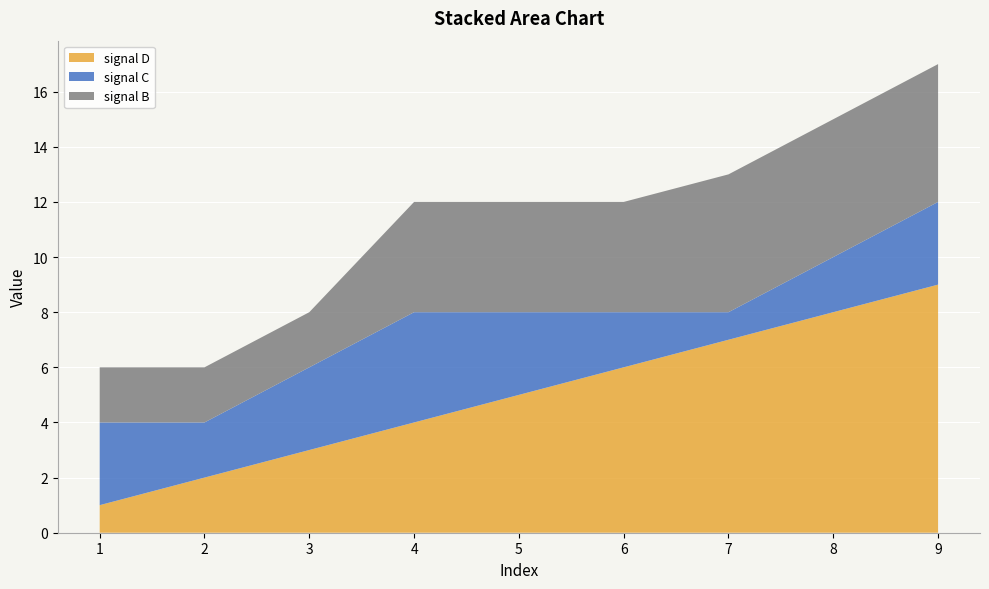

Reading left to right, extract all data points from this chart.

signal D: 1	2	3	4	5	6	7	8	9
signal C: 3	2	3	4	3	2	1	2	3
signal B: 2	2	2	4	4	4	5	5	5